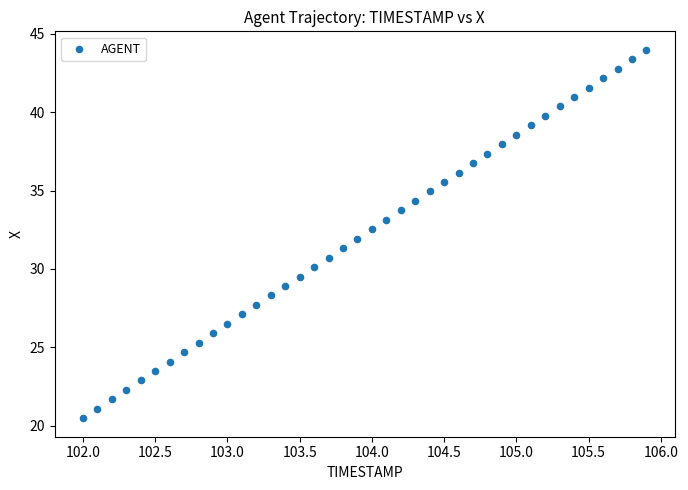

What is the range of Y values (max minus min)?

23.5